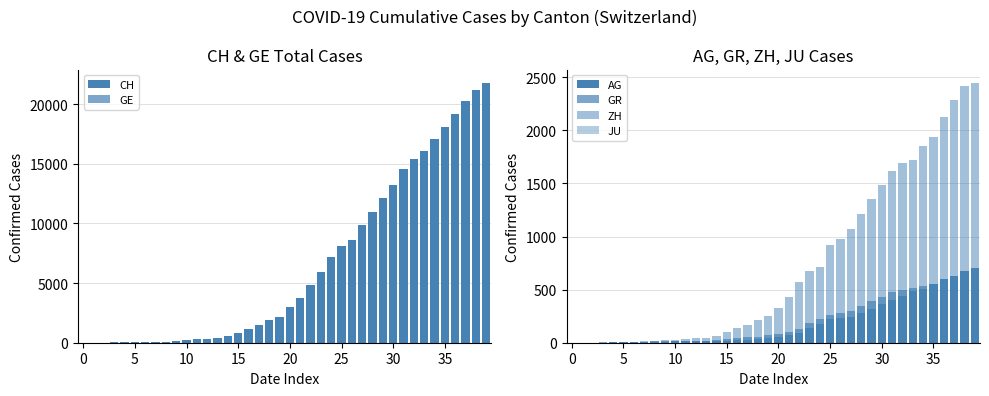

Rank the series by their maximum value, from highest to lowest.

CH, GE, ZH, AG, GR, JU